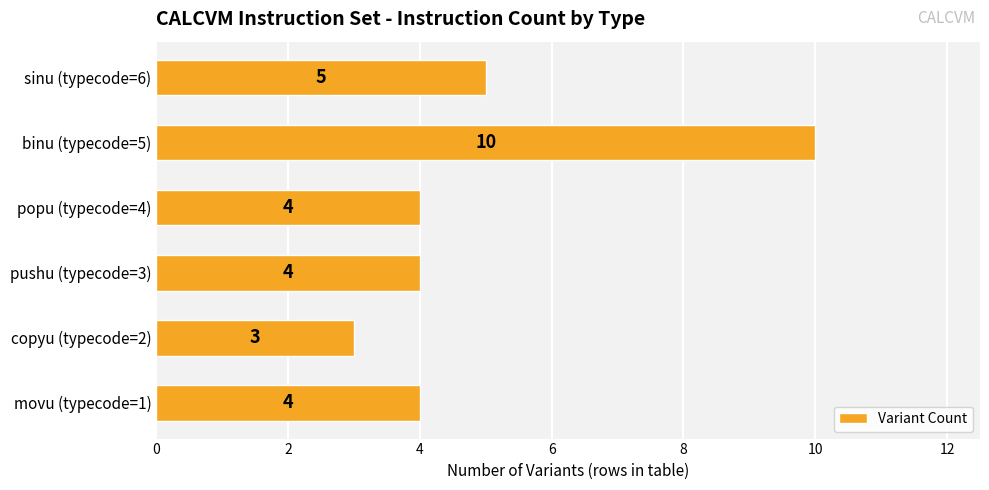

What is the greatest value displayed?

10